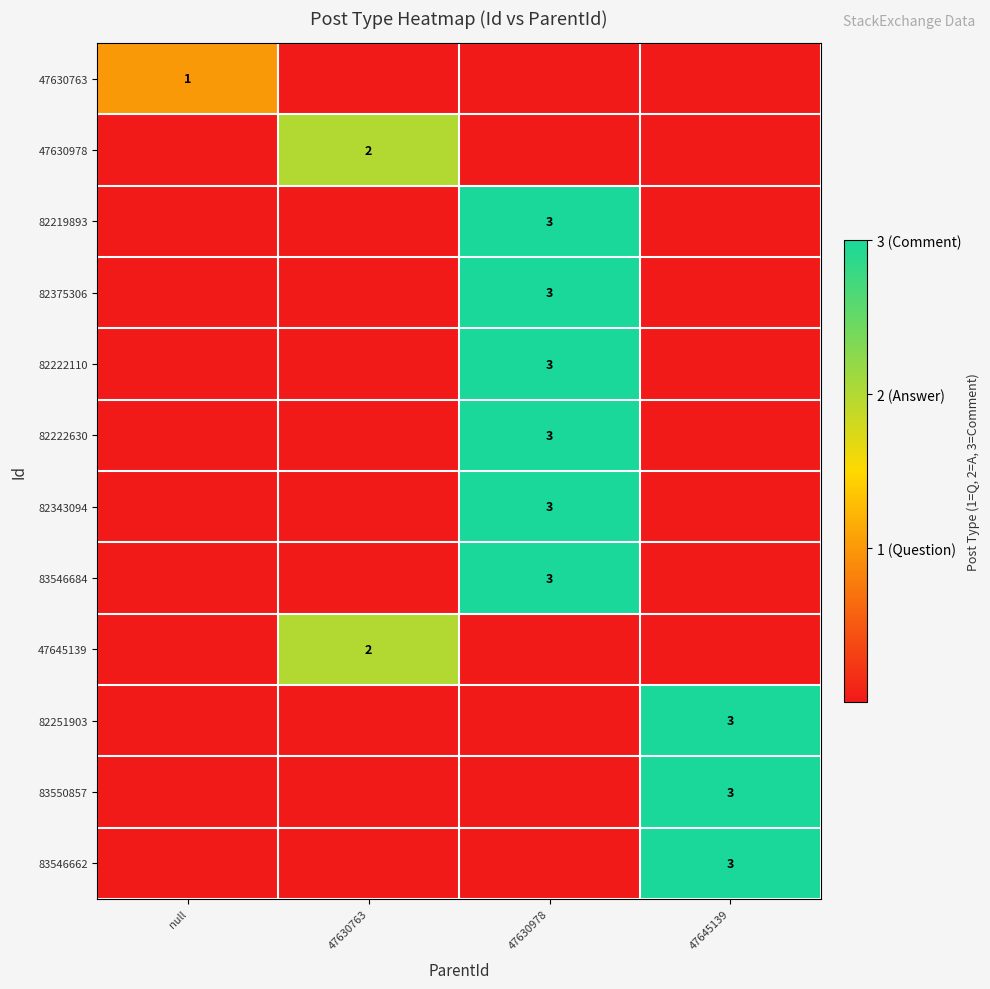

At which category is the sum across all series the highest?

47630978